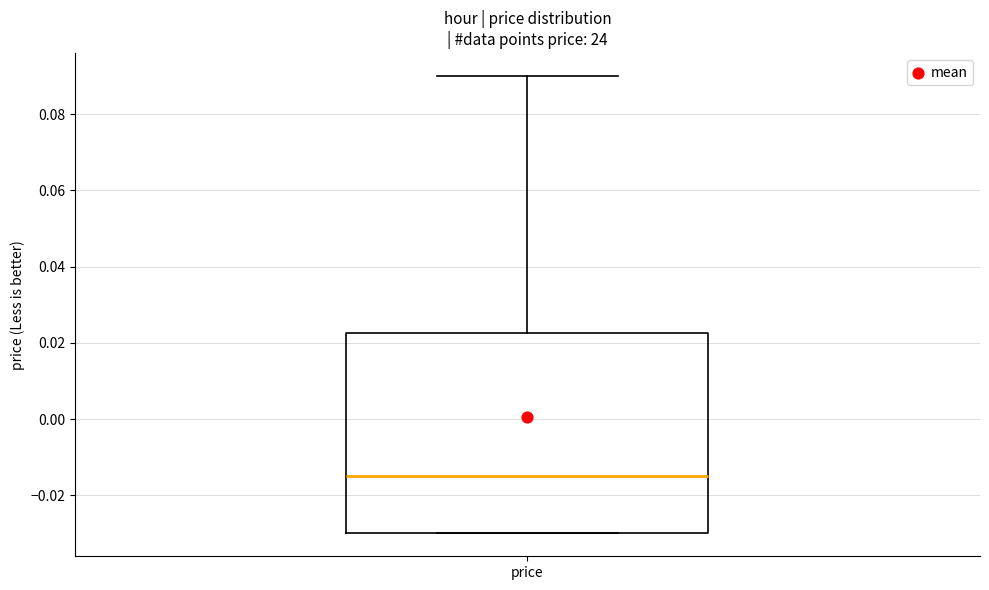

Transcribe this box plot: give where the median line is, the range the box spans, and where the two whiskers end, as read against the y-axis. The values are not printed on the chart, so give them approximately, as read against the axis.

median -0.014, box -0.030 to 0.022, whiskers -0.030 to 0.090